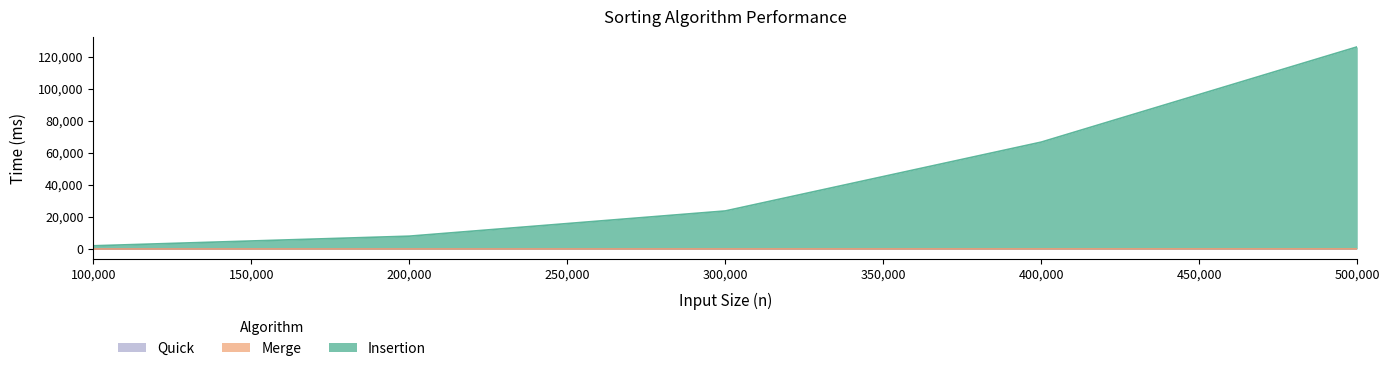

The value of Quick at 200000 is 17. True or false?

False